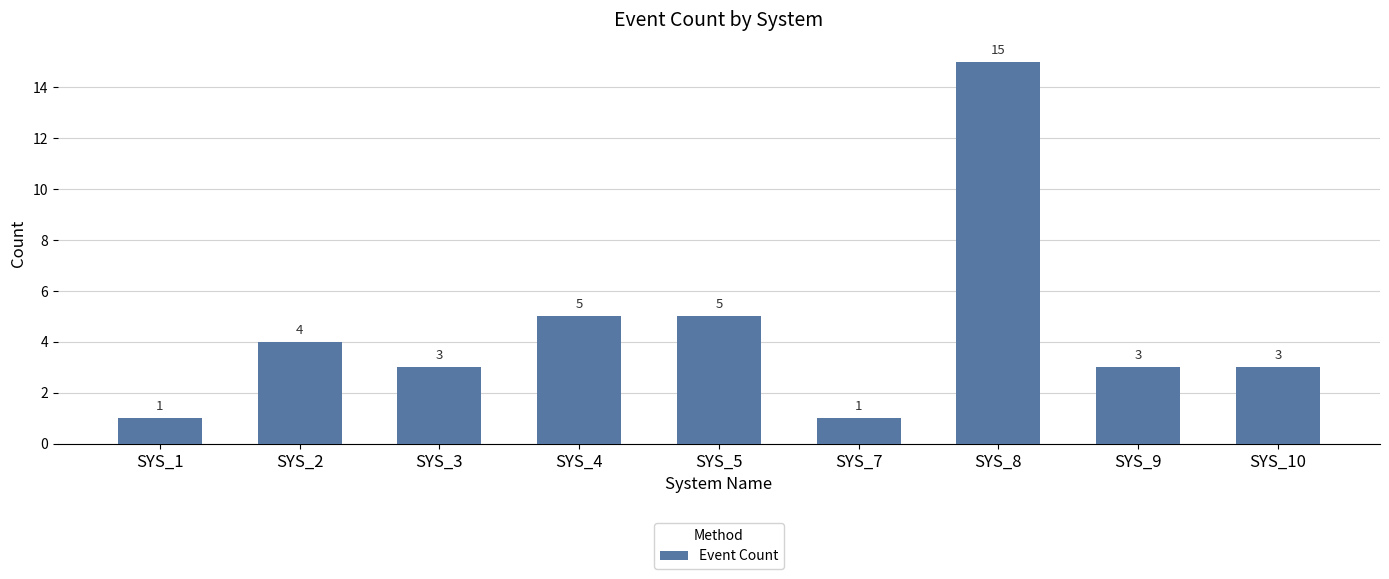

Reading left to right, transcribe all the data shown in this chart.

1	4	3	5	5	1	15	3	3